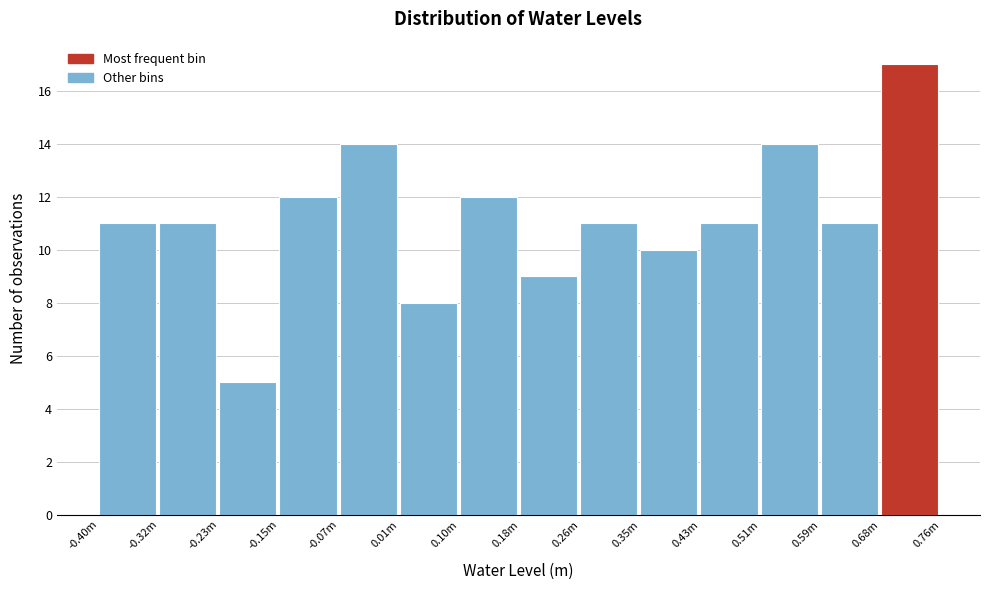

Reading right to left, transcribe all the data shown in this chart.

17	11	14	11	10	11	9	12	8	14	12	5	11	11